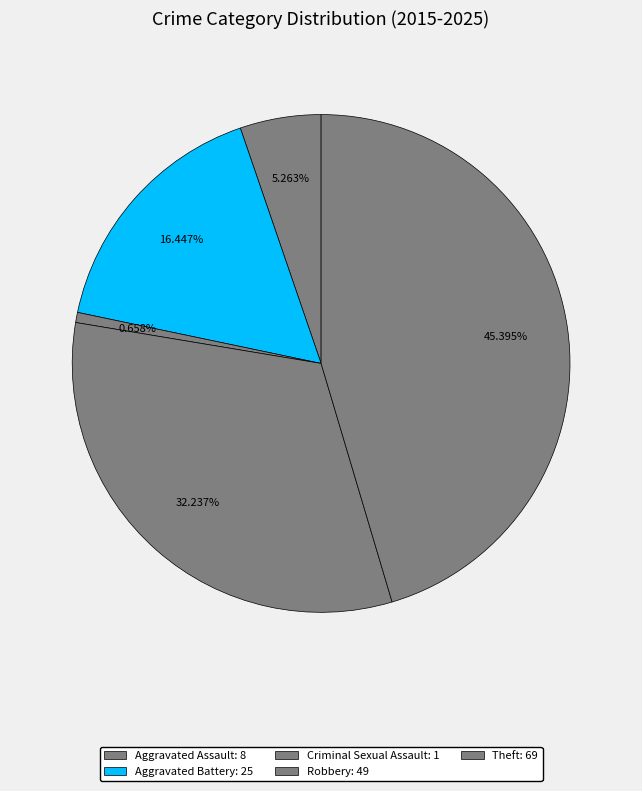

What is the smallest slice in the pie chart?

Criminal Sexual Assault